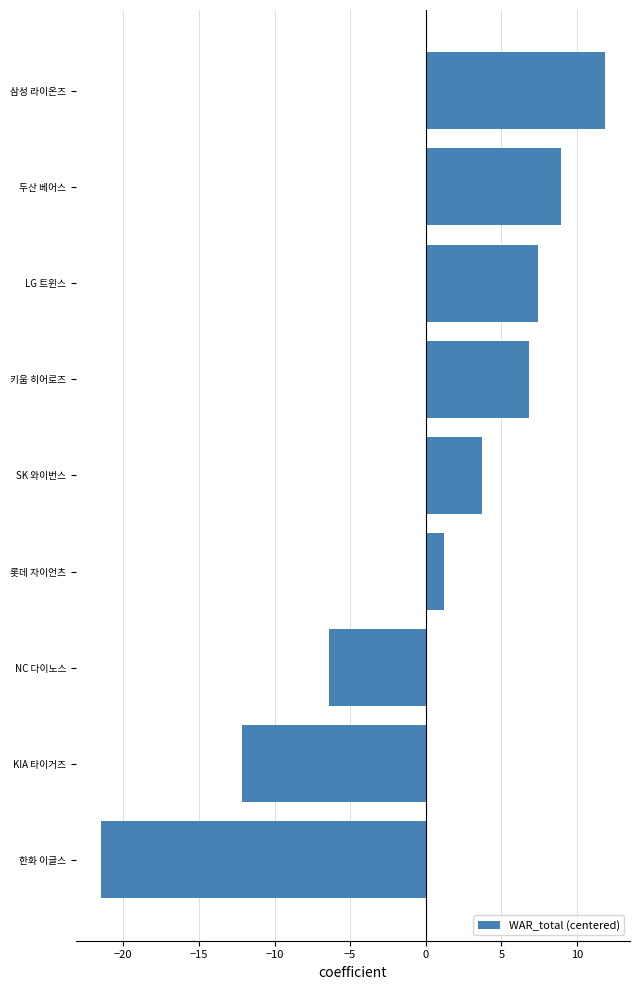

Reading bottom to top, what are all the values shown in this chart?

-21.5	-12.1	-6.4	1.2	3.7	6.8	7.4	8.9	11.8